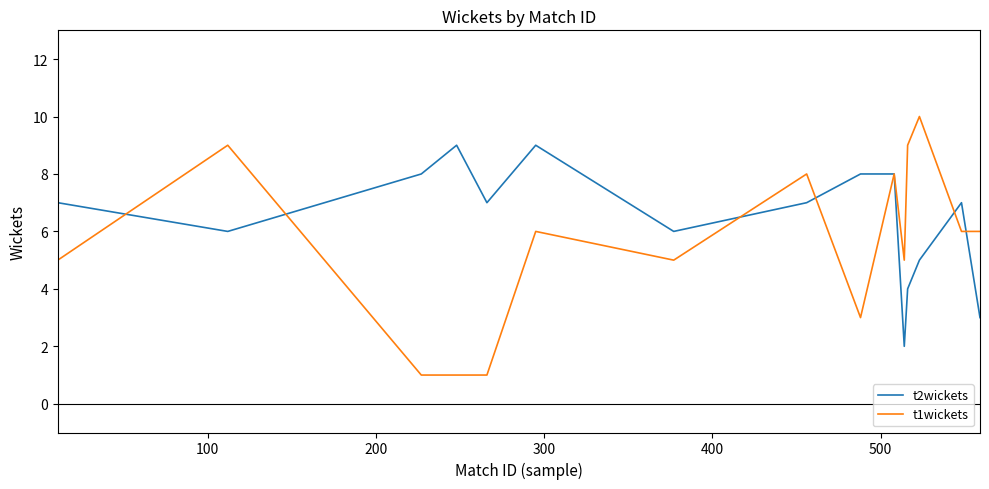

Which series has the largest range (max minus min)?

t1wickets